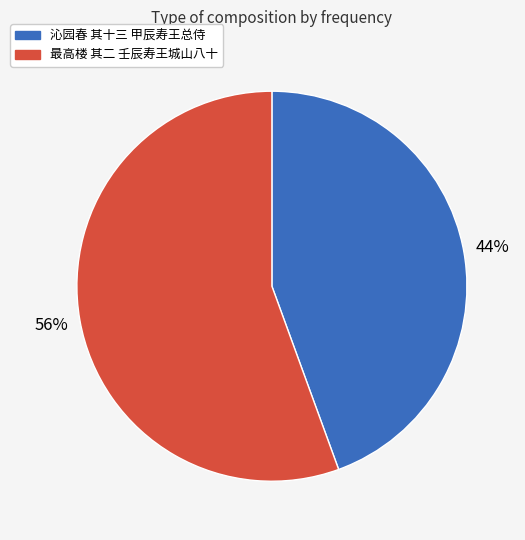

Approximately how many times larger is the value at 最高楼 其二 壬辰寿王城山八十 compared to 沁园春 其十三 甲辰寿王总侍?

1.3